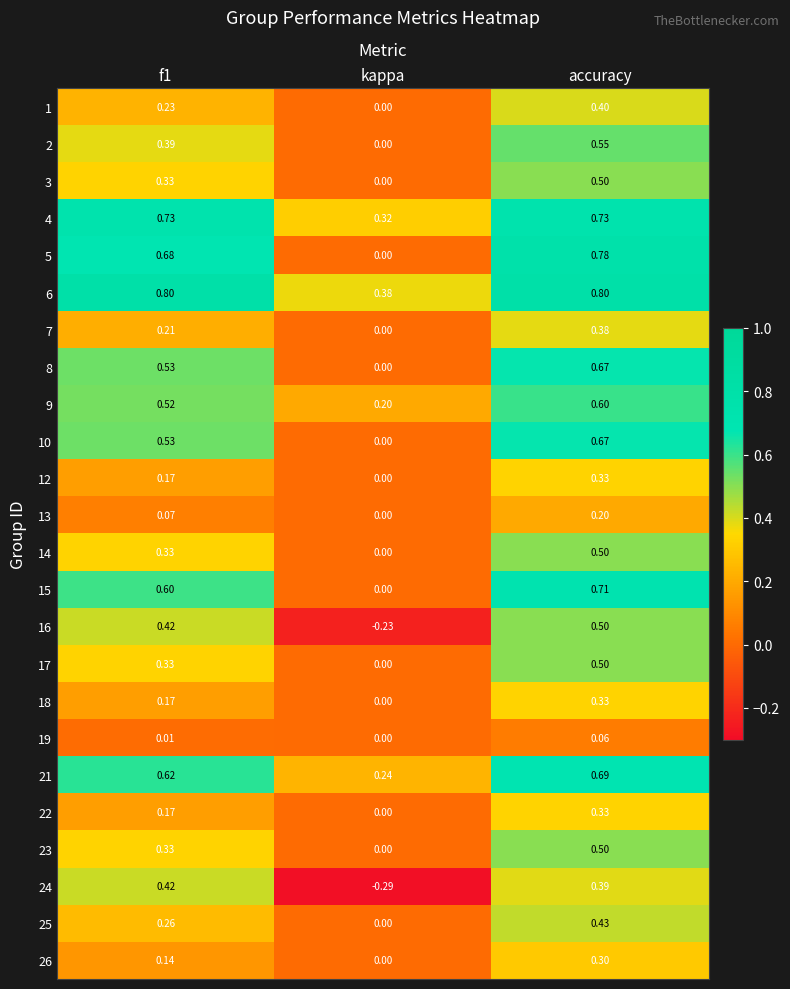

At which category does the chart reach its minimum across all series?

kappa